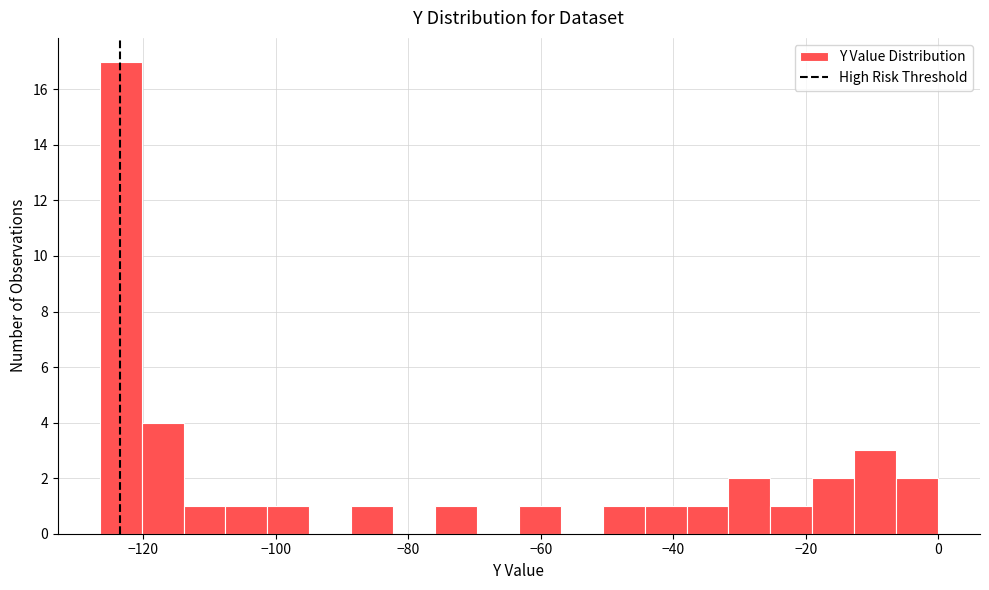

Read against the x-axis, roughly where is the centre of the tallest bar?

-124